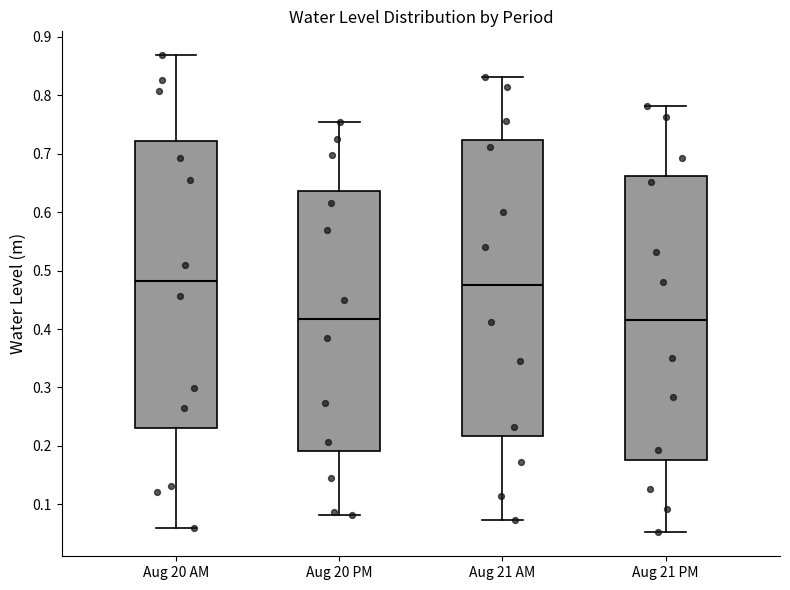

Reading left to right, read every box against the y-axis: the position of its median line, the range the box covers, and the ends of its whiskers. The values are not printed on the chart, so give them approximately, as read against the axis.

Aug 20 AM: median 0.48, box 0.23 to 0.72, whiskers 0.06 to 0.87
Aug 20 PM: median 0.42, box 0.19 to 0.64, whiskers 0.08 to 0.75
Aug 21 AM: median 0.48, box 0.22 to 0.72, whiskers 0.07 to 0.83
Aug 21 PM: median 0.42, box 0.18 to 0.66, whiskers 0.05 to 0.78